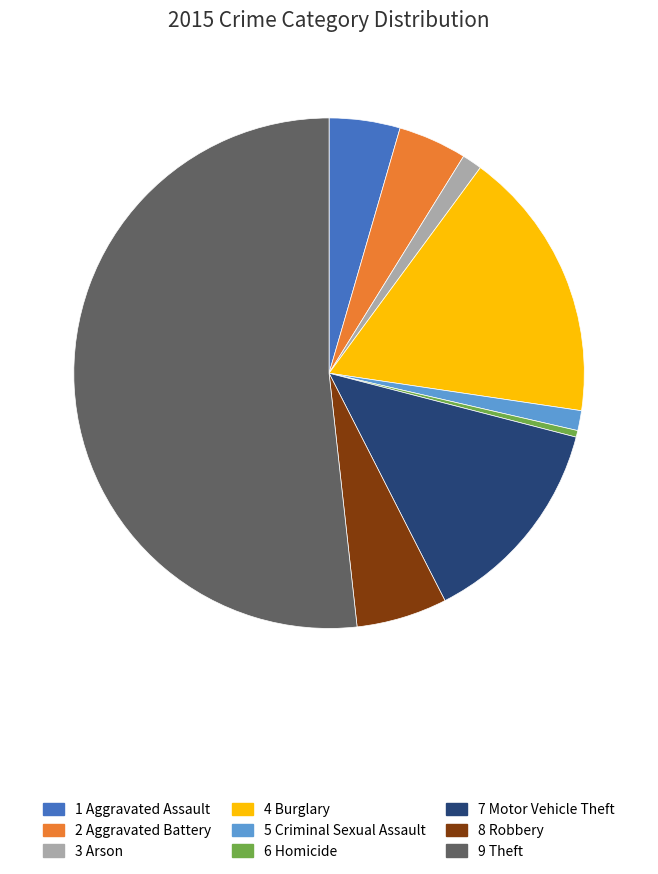

Does any single category account for the majority?

Yes